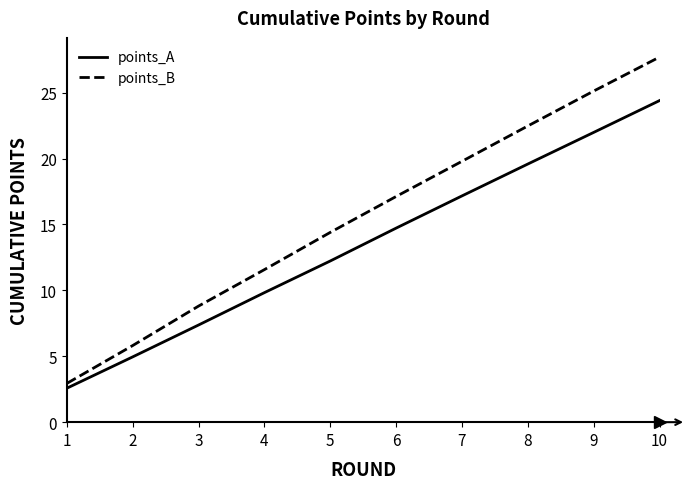

What are all the series names shown in the legend?

points_A, points_B